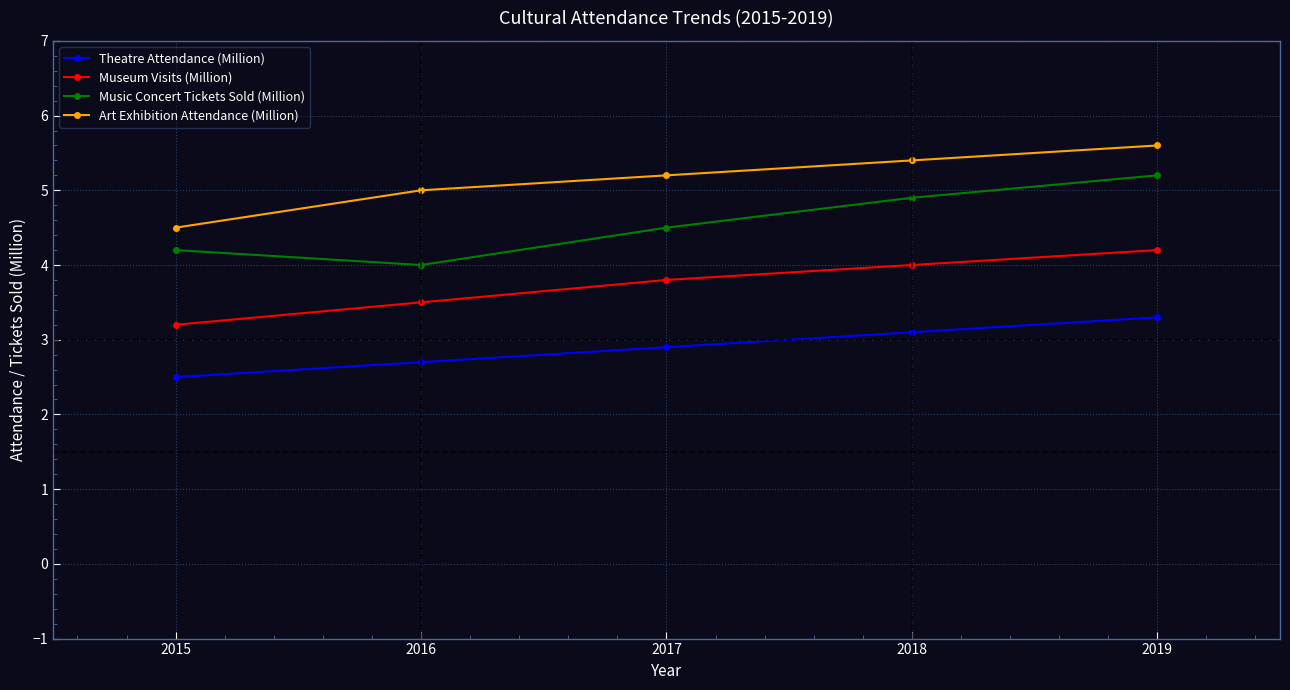

True or false: Music Concert Tickets Sold (Million) has more than 0 points higher than both neighbors.

False